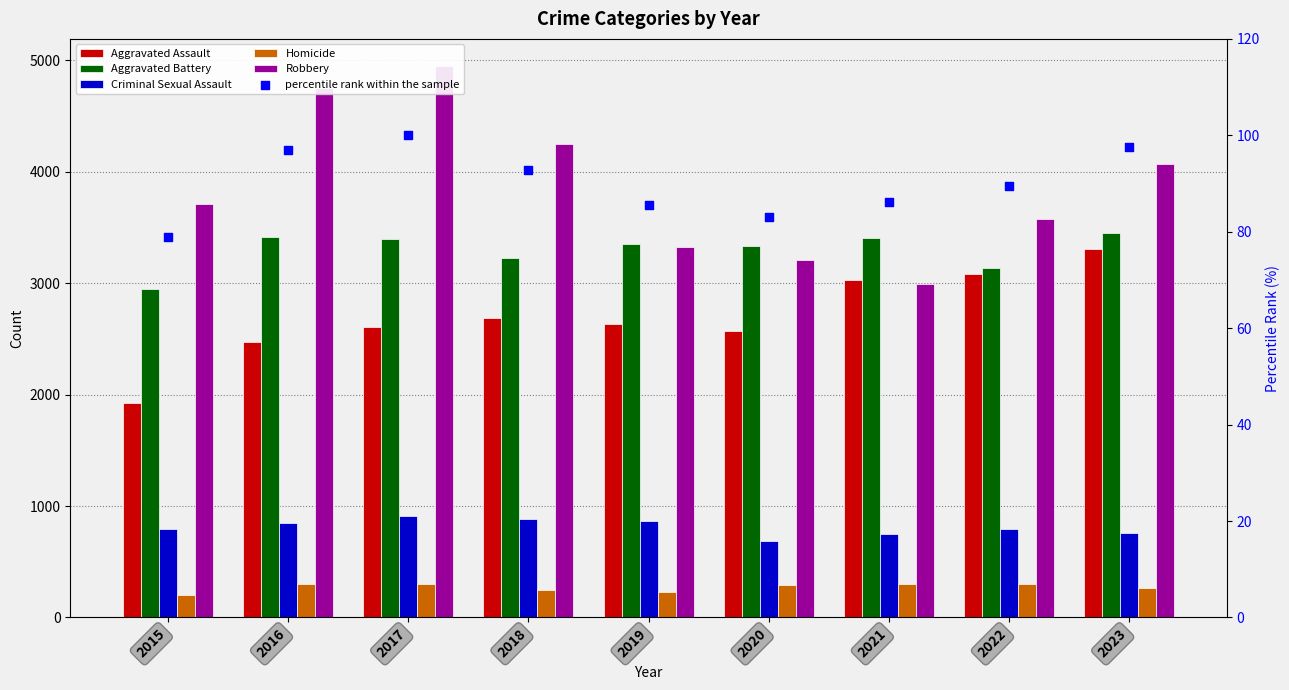

What are all the series names shown in the legend?

Aggravated Assault, Aggravated Battery, Criminal Sexual Assault, Homicide, Robbery, percentile rank within the sample